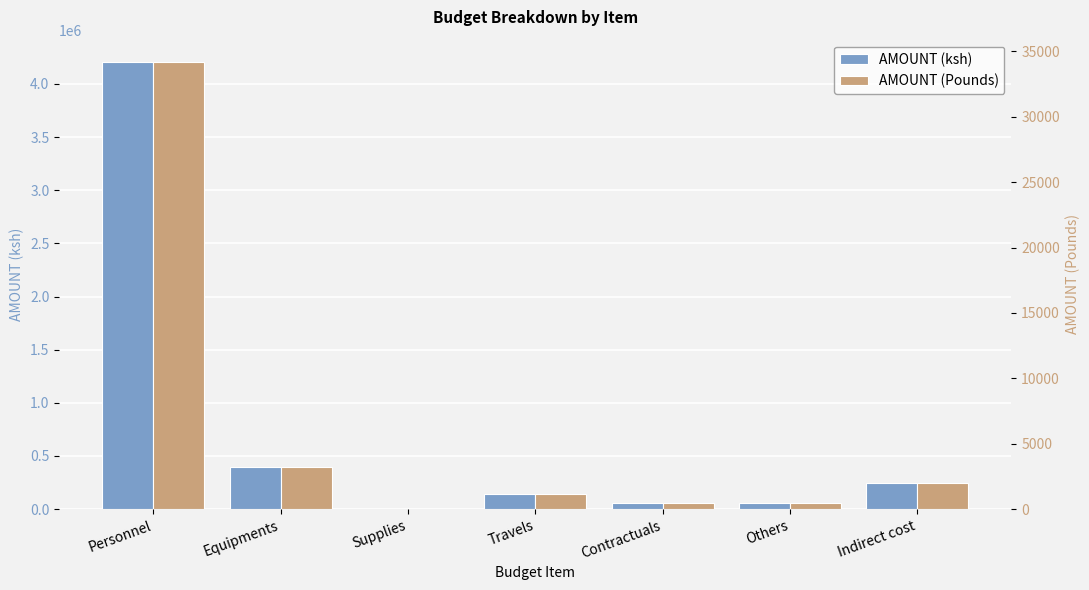

List the series in order of their peak value, highest first.

AMOUNT (ksh), AMOUNT (Pounds)